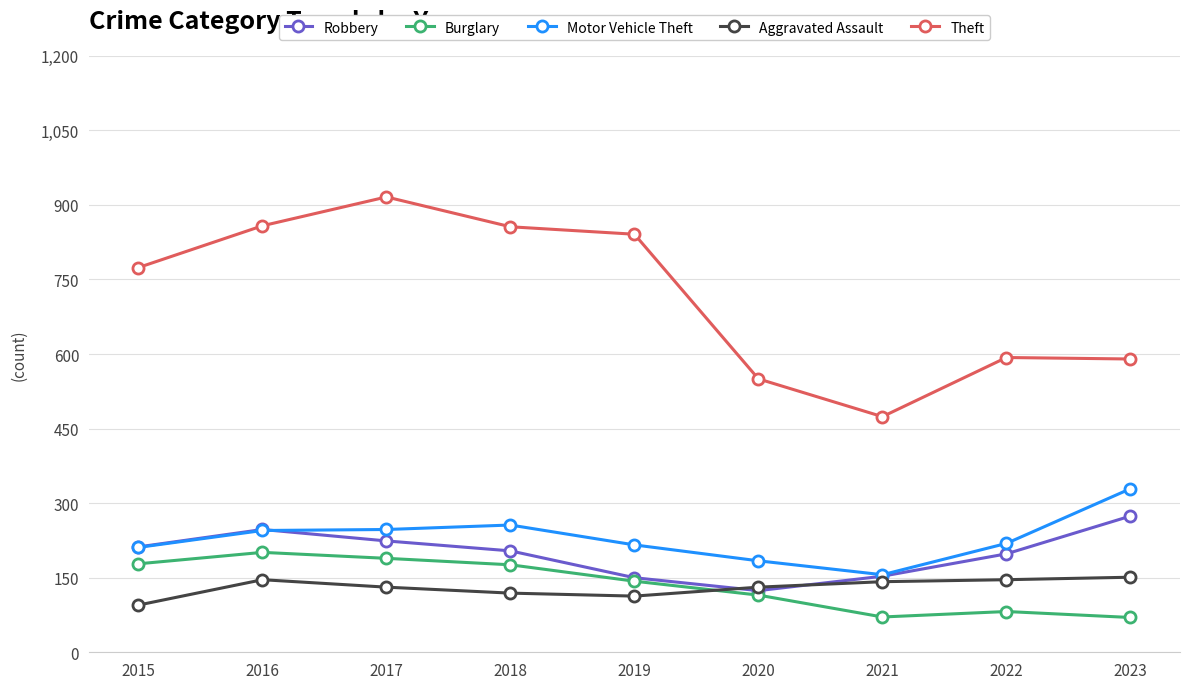

Where does the Aggravated Assault series first go above 131?

2016